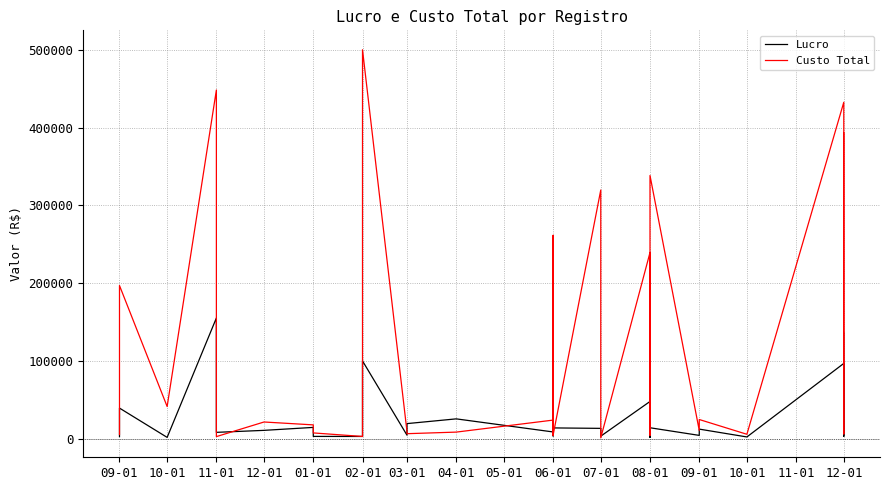

In Custo Total, how many points are lower than both neighbors (excluding endpoints)?

13